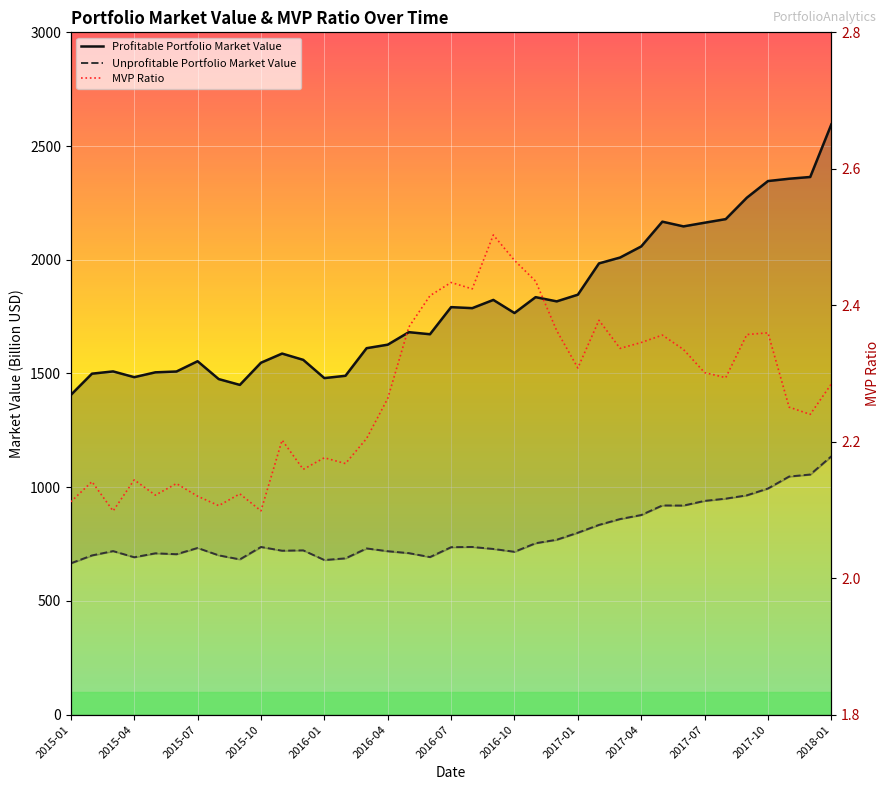

What is the minimum value for MVP Ratio?

2.1